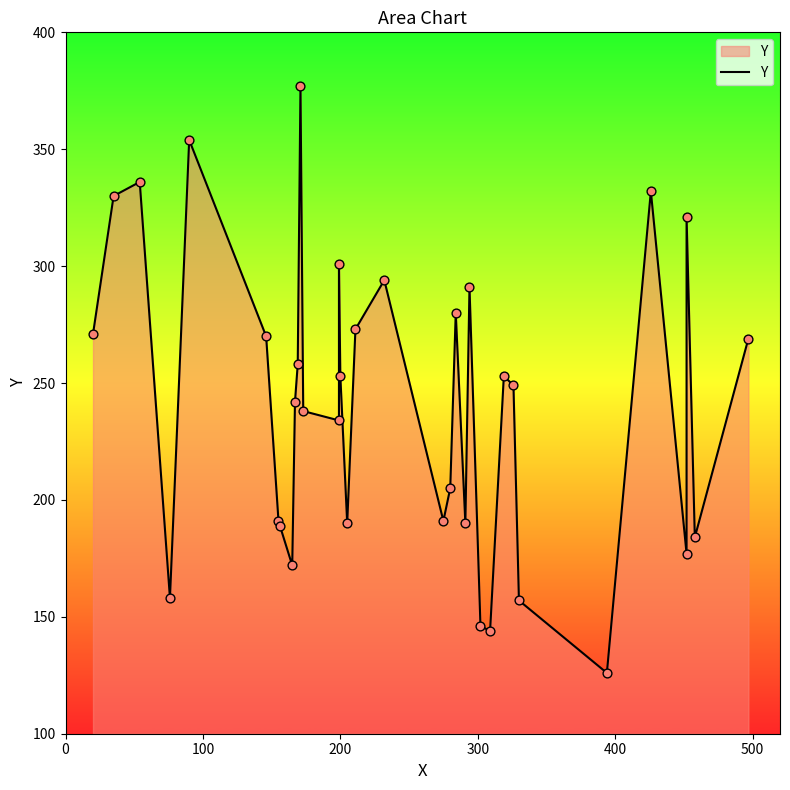

Which has a higher value, 500 or 200?

200